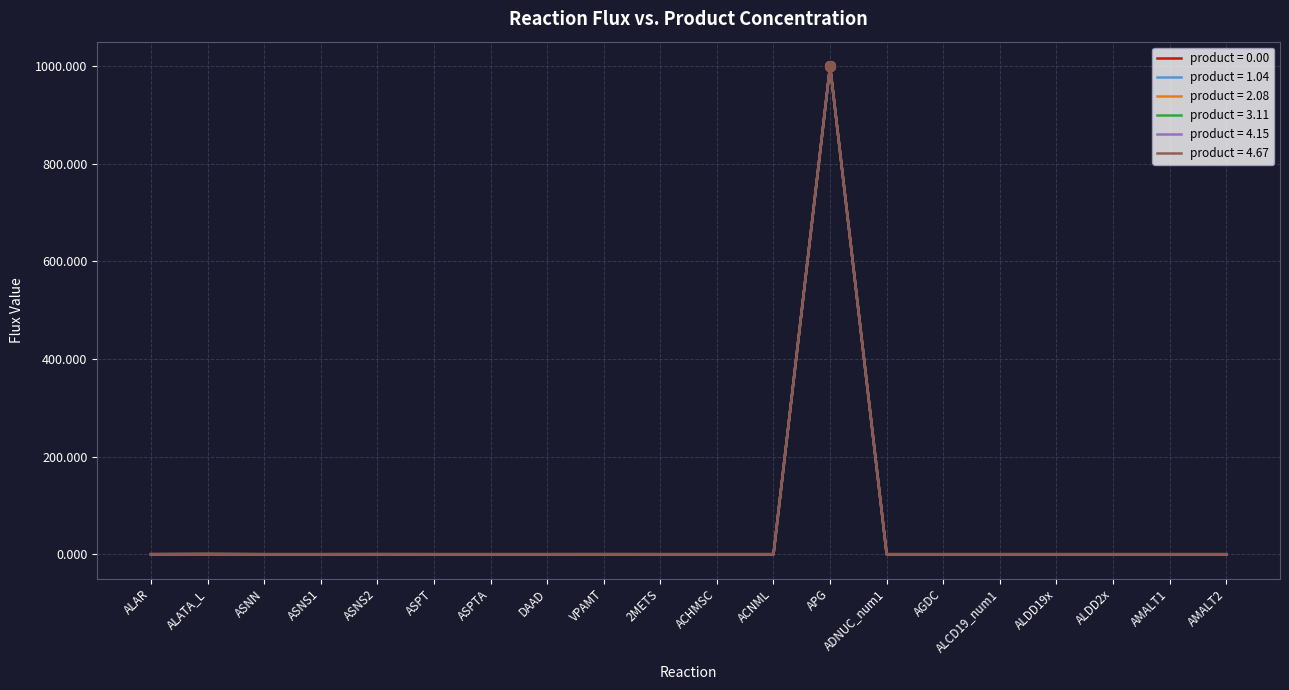

True or false: product = 4.67 has a value of 523.4 at ASPTA.

False